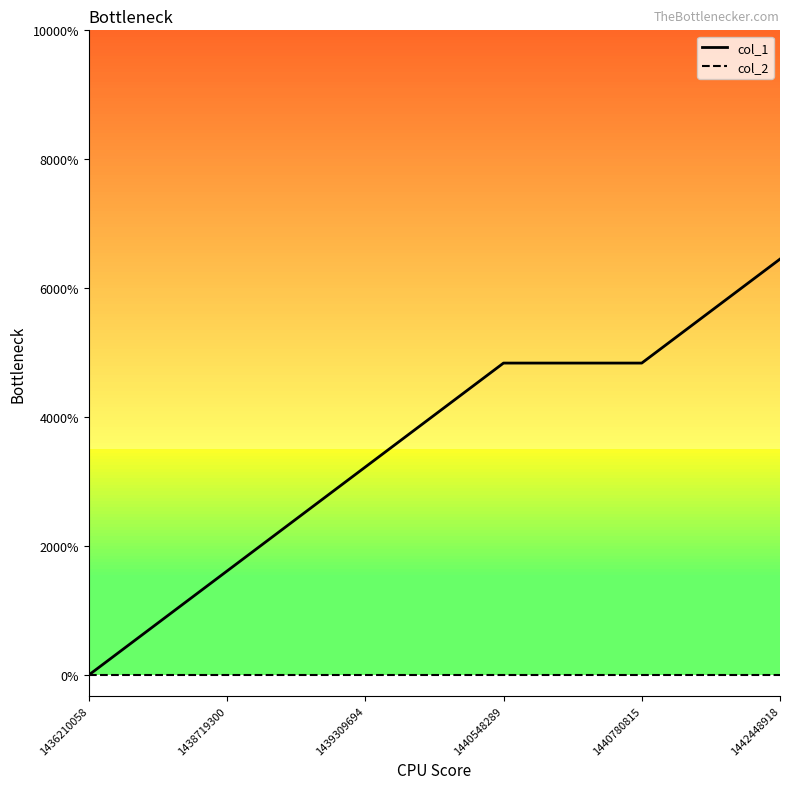

Reading left to right, extract all data points from this chart.

col_1: 0	1	2	3	3	4
col_2: 0	0	0	0	0	0